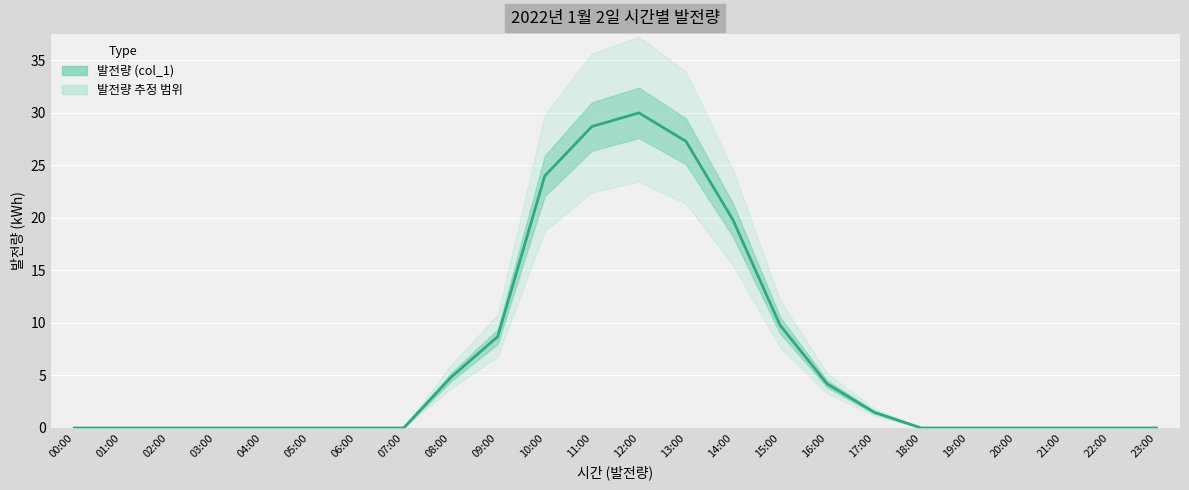

Rank the categories by value from lowest to highest.

00:00, 01:00, 02:00, 03:00, 04:00, 05:00, 06:00, 07:00, 18:00, 19:00, 20:00, 21:00, 22:00, 23:00, 17:00, 16:00, 08:00, 09:00, 15:00, 14:00, 10:00, 13:00, 11:00, 12:00